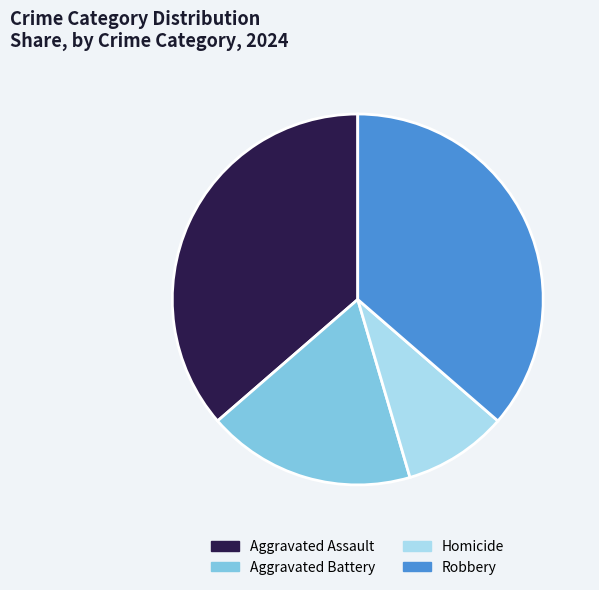

Which slice is the smallest?

Homicide